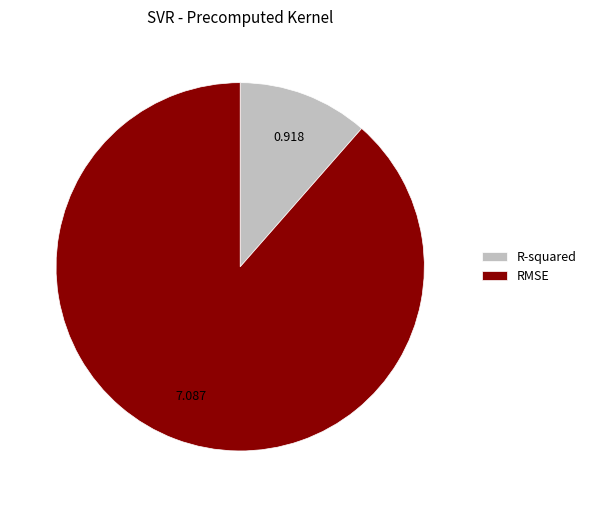

Which category has the biggest portion of the pie?

RMSE